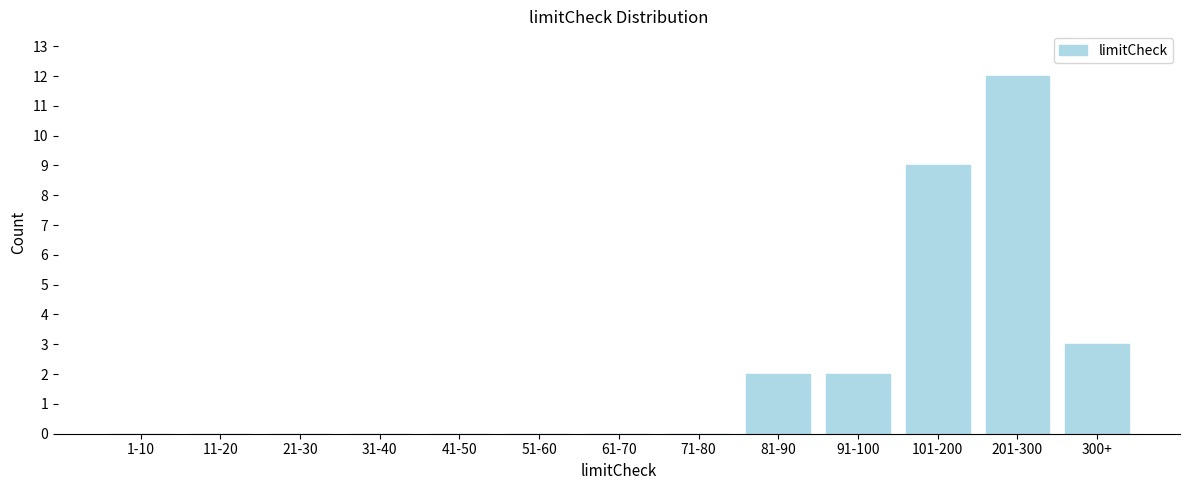

Reading left to right, list all the values displayed in this chart.

1-10=0	11-20=0	21-30=0	31-40=0	41-50=0	51-60=0	61-70=0	71-80=0	81-90=2	91-100=2	101-200=9	201-300=12	300+=3